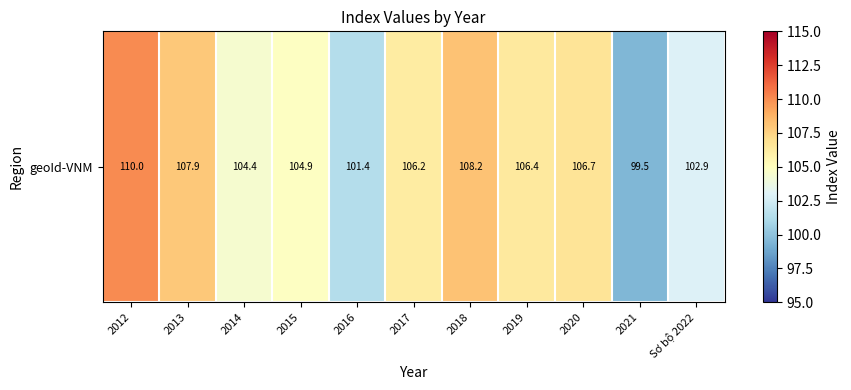

Reading right to left, list all the values displayed in this chart.

102.9	99.5	106.7	106.4	108.2	106.2	101.4	104.9	104.4	107.9	110.0